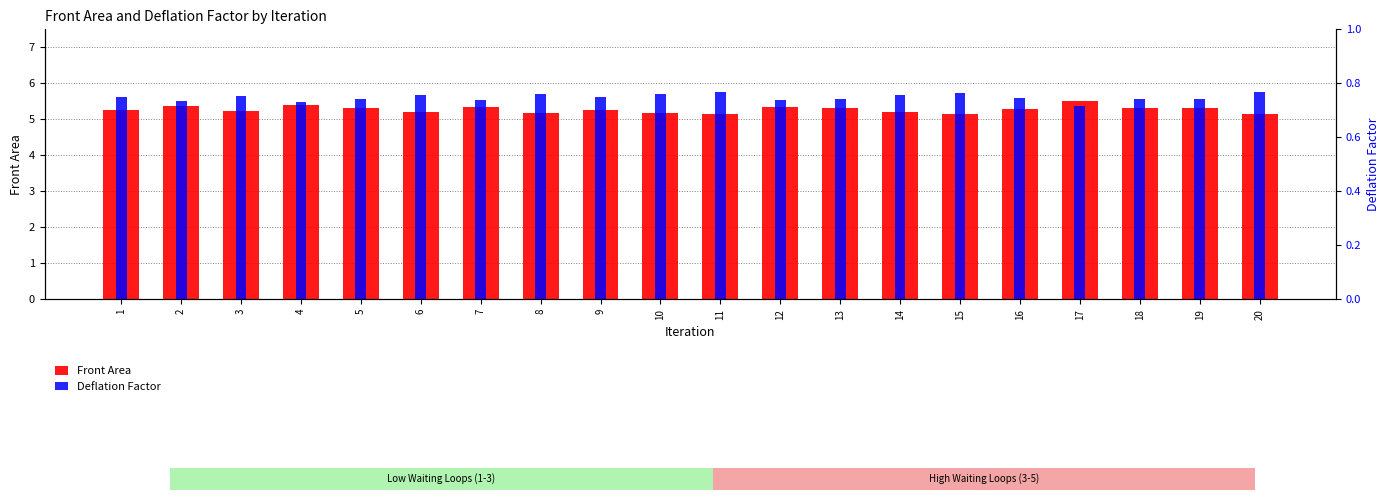

What is the smallest value displayed?

0.7